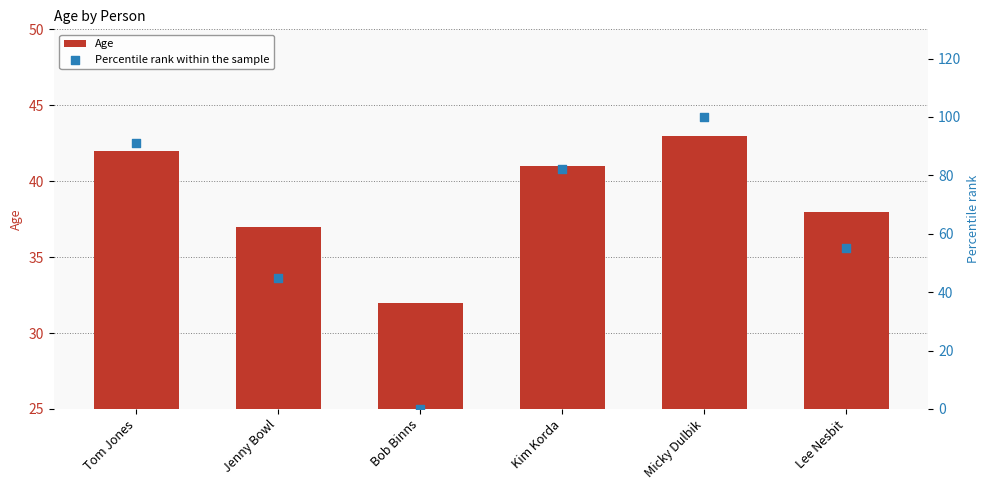

What is the total value across all series at Lee Nesbit?

93